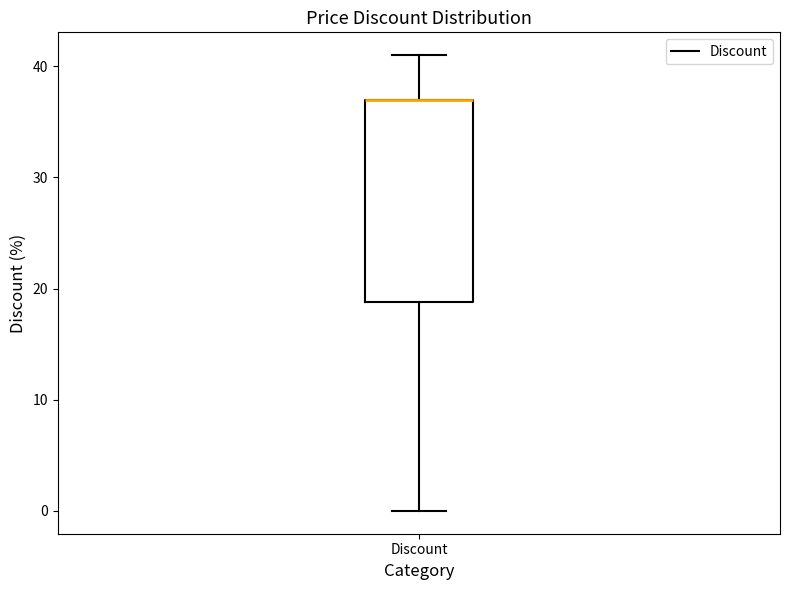

Transcribe this box plot: give where the median line is, the range the box spans, and where the two whiskers end, as read against the y-axis. The values are not printed on the chart, so give them approximately, as read against the axis.

median 37 (drawn on the box's upper edge), box 19 to 37, whiskers 0 to 41